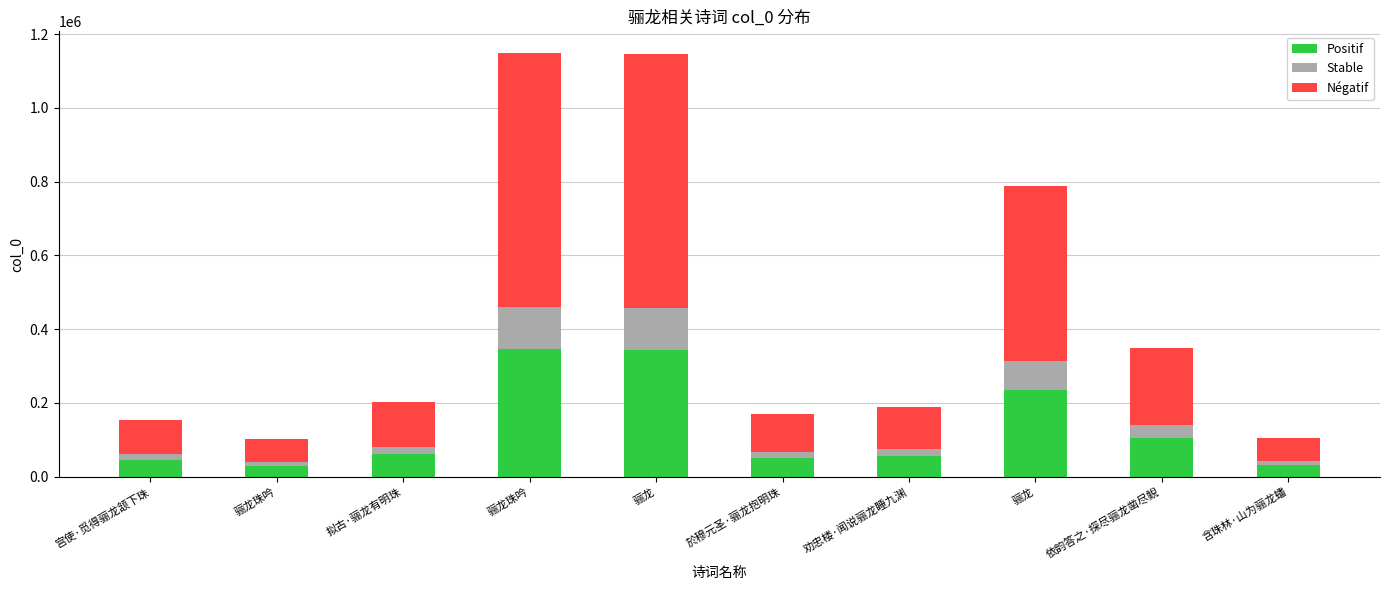

List the labels in order of Stable value, largest first.

骊龙珠吟, 骊龙, 骊龙, 依韵答之·探尽骊龙凿尽鲵, 拟古·骊龙有明珠, 劝忠楼·闻说骊龙睡九渊, 於穆元圣·骊龙抱明珠, 宫使·觅得骊龙颔下珠, 含珠林·山为骊龙蟠, 骊龙珠吟